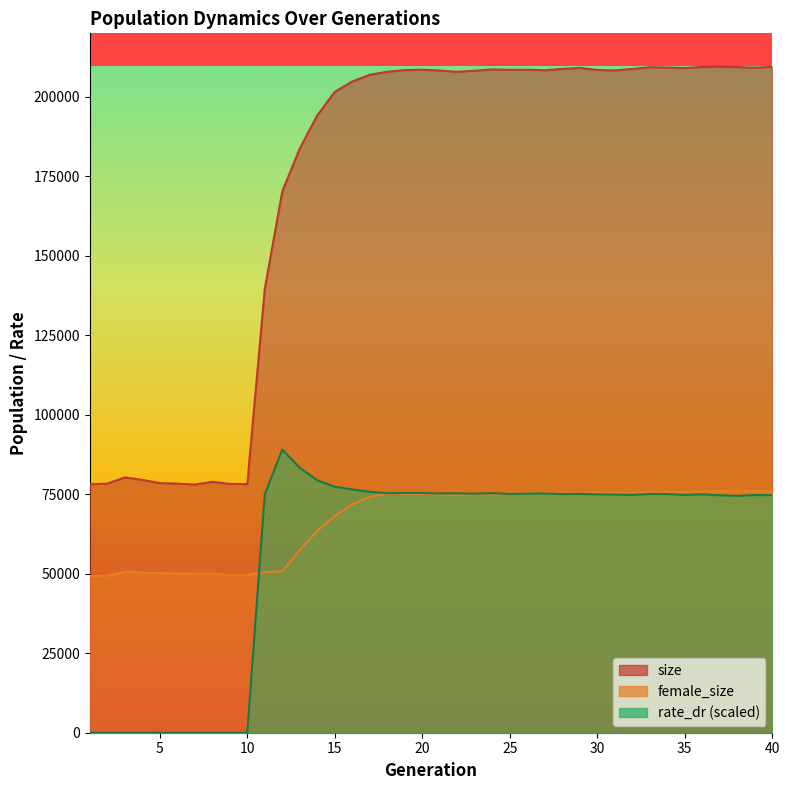

Rank the series at 28 from highest to lowest value.

size, female_size, rate_dr